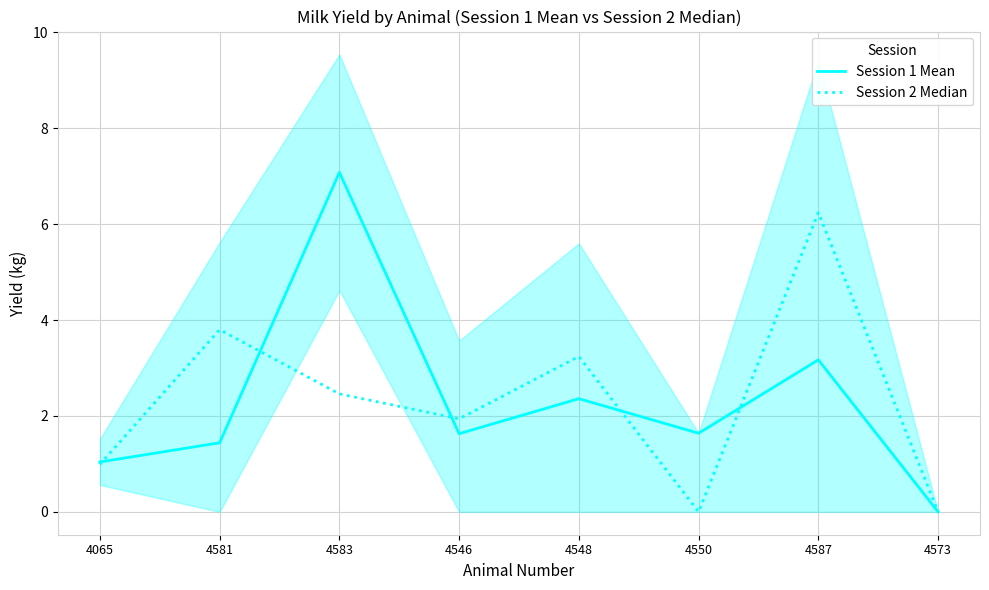

How many distinct data groups are displayed?

2